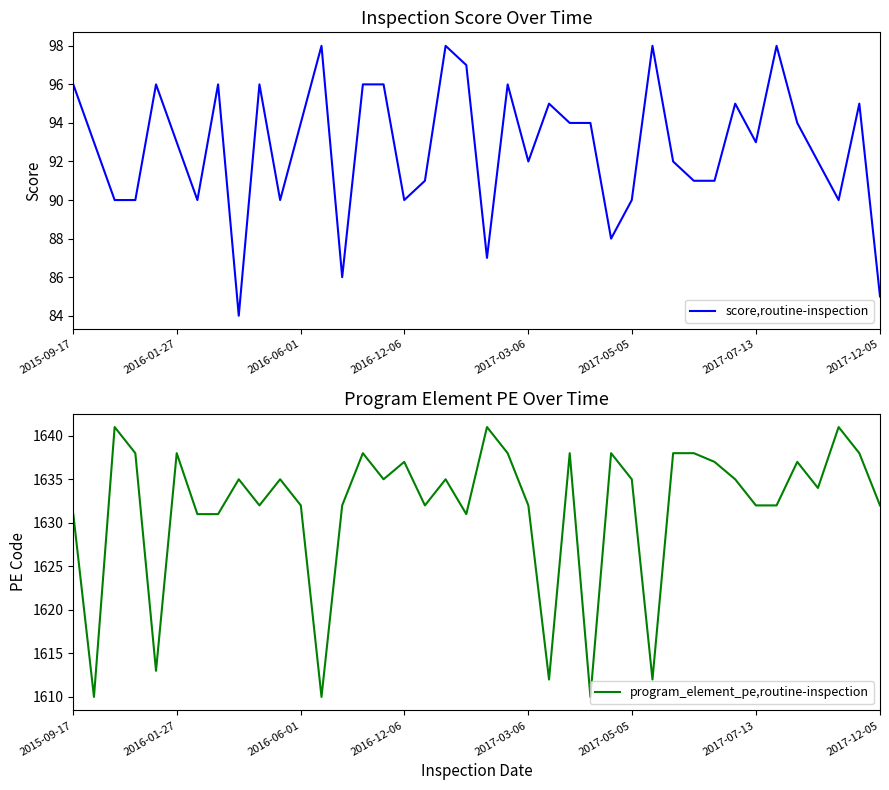

What is the sum of the program_element_pe,routine-inspection values at 8 and 31?

3272